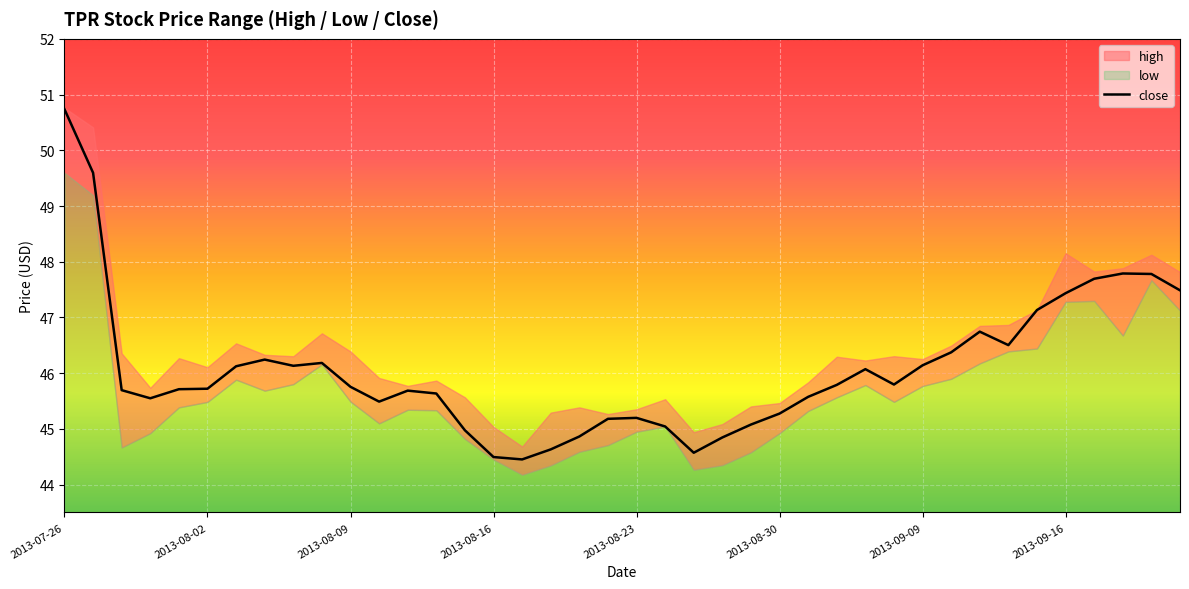

What is the maximum value for close?

50.7